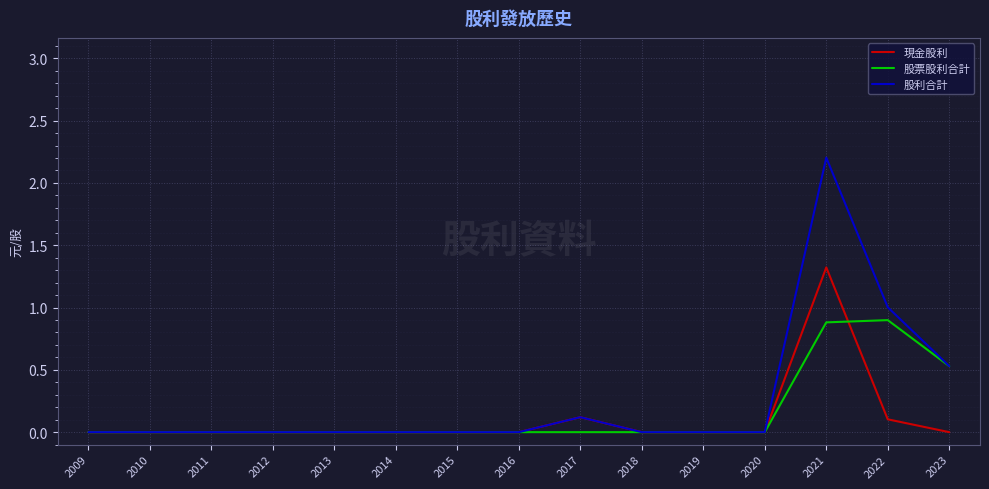

How many categories are shown in the chart?

15